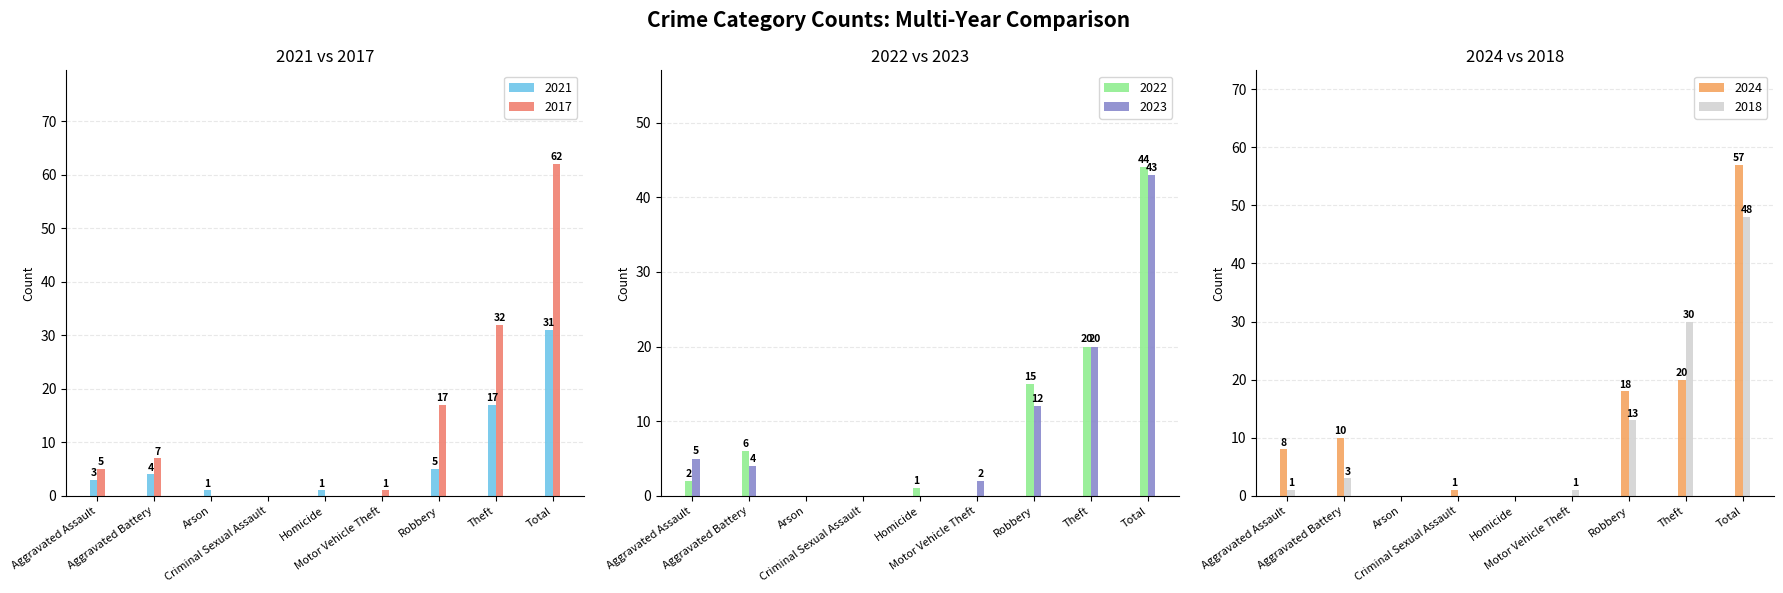

What is the sum of all 2017 values?

124